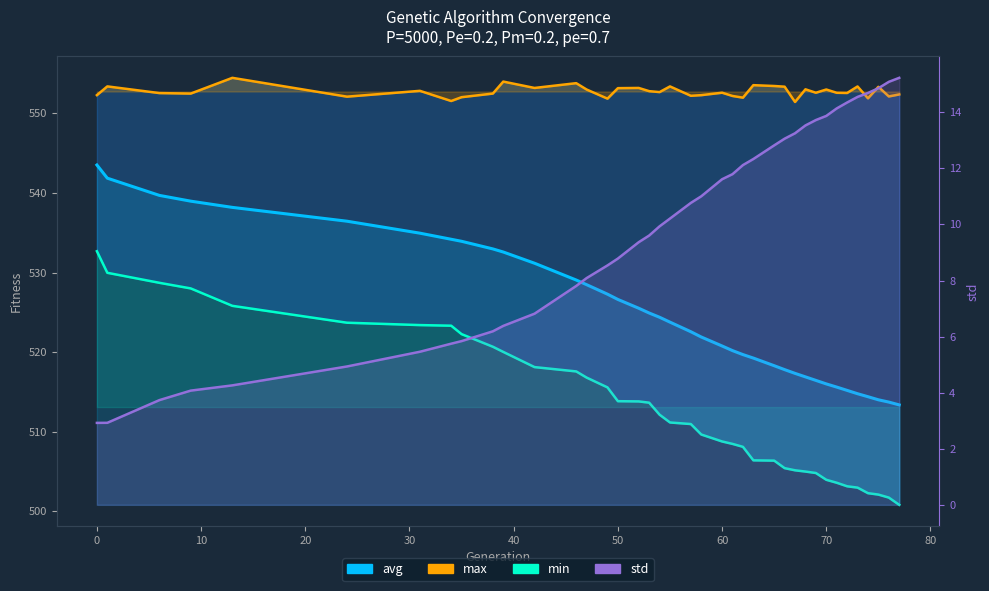

What is the value of the max point at the 29th from the left?

551.4